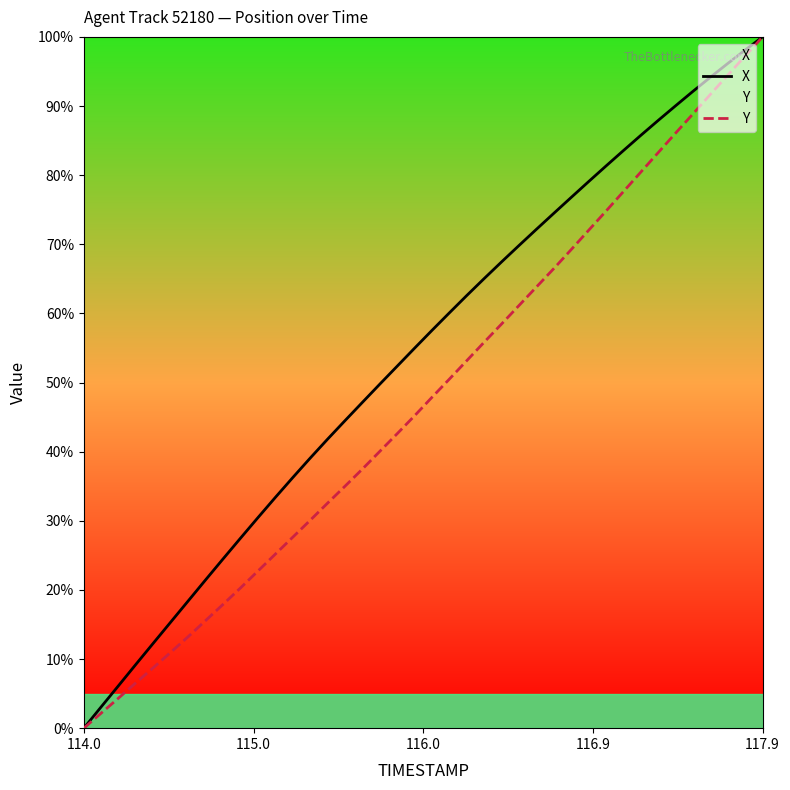

What are all the series names shown in the legend?

X, Y